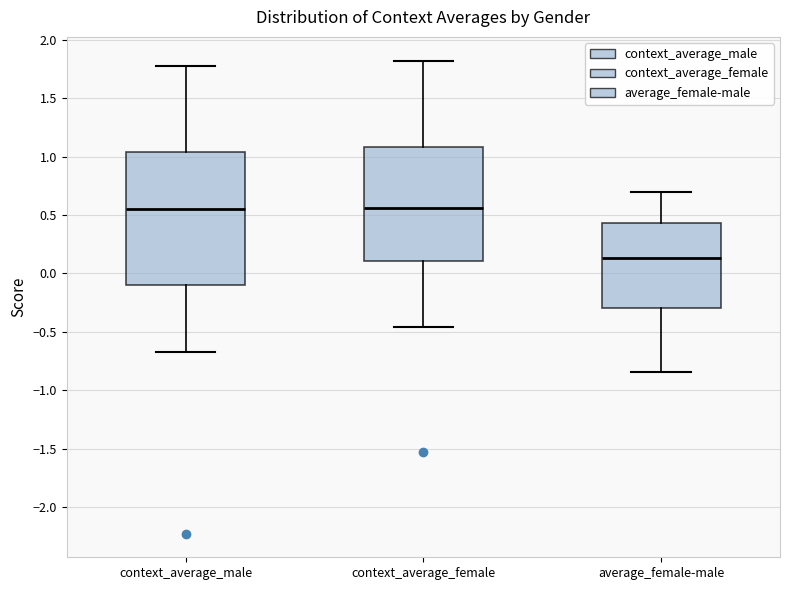

Reading left to right, transcribe this box plot: for each box, give where its median line is, the range the box spans, and where its two whiskers end, as read against the y-axis. The values are not printed on the chart, so give them approximately, as read against the axis.

context_average_male: median 0.55, box -0.10 to 1.05, whiskers -0.65 to 1.80
context_average_female: median 0.55, box 0.10 to 1.10, whiskers -0.45 to 1.80
average_female-male: median 0.15, box -0.30 to 0.45, whiskers -0.85 to 0.70